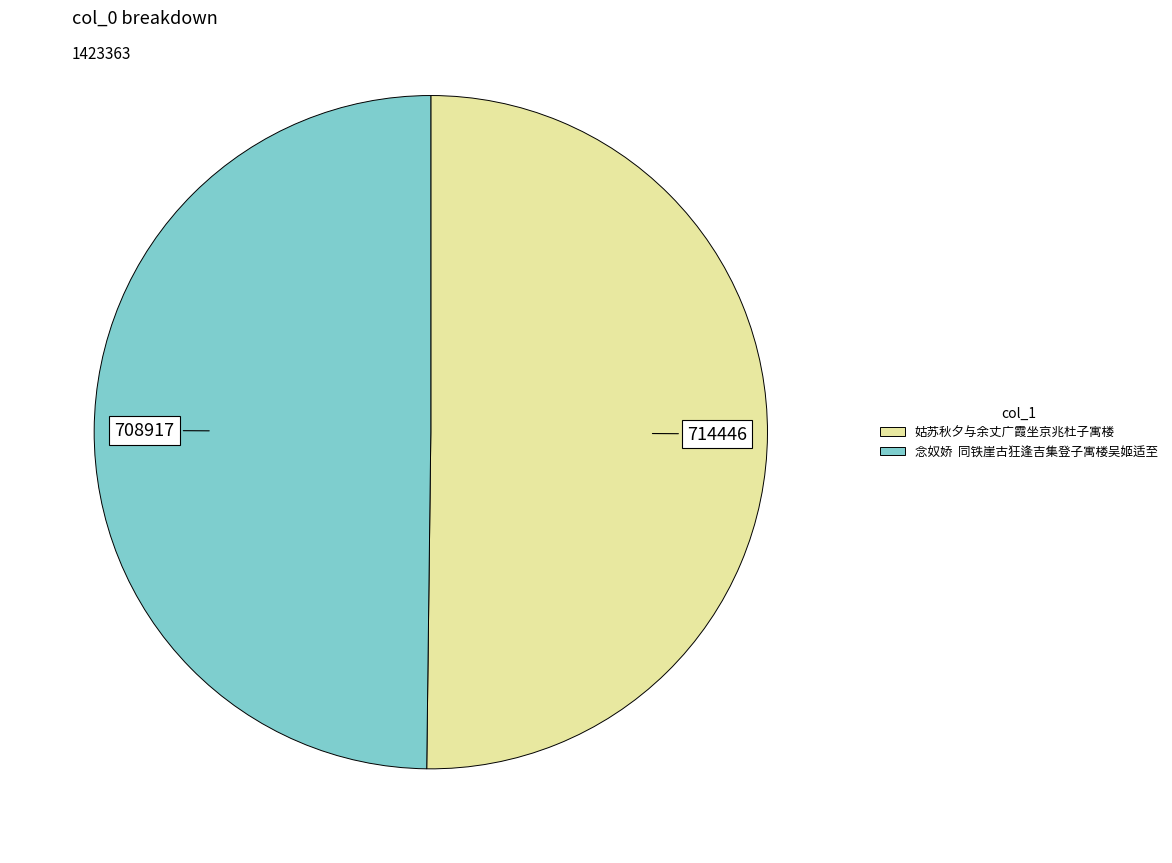

What is the ratio of the value at 姑苏秋夕与余丈广霞坐京兆杜子寓楼 to the value at 念奴娇 同铁崖古狂逢吉集登子寓楼吴姬适至?

1.0